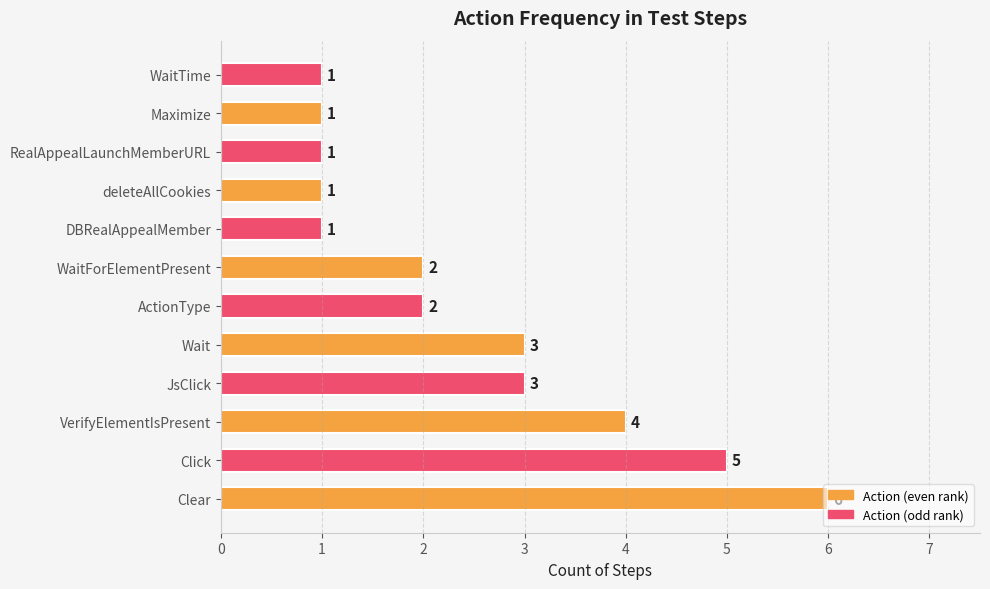

What is the difference between the values at Click and deleteAllCookies?

4